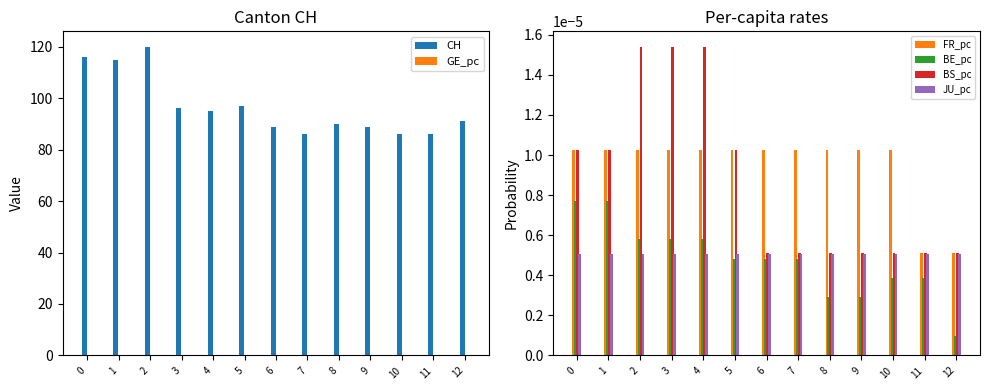

Reading left to right, list all the values displayed in this chart.

CH: 116.0	115.0	120.0	96.0	95.0	97.0	89.0	86.0	90.0	89.0	86.0	86.0	91.0
GE_pc: 0.0	0.0	0.0	0.0	0.0	0.0	0.0	0.0	0.0	0.0	0.0	0.0	0.0
FR_pc: 0.0	0.0	0.0	0.0	0.0	0.0	0.0	0.0	0.0	0.0	0.0	0.0	0.0
BE_pc: 0.0	0.0	0.0	0.0	0.0	0.0	0.0	0.0	0.0	0.0	0.0	0.0	0.0
BS_pc: 0.0	0.0	0.0	0.0	0.0	0.0	0.0	0.0	0.0	0.0	0.0	0.0	0.0
JU_pc: 0.0	0.0	0.0	0.0	0.0	0.0	0.0	0.0	0.0	0.0	0.0	0.0	0.0